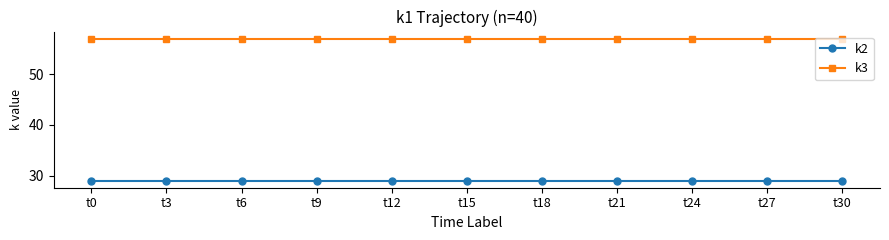

What is the minimum value shown in the chart?

29